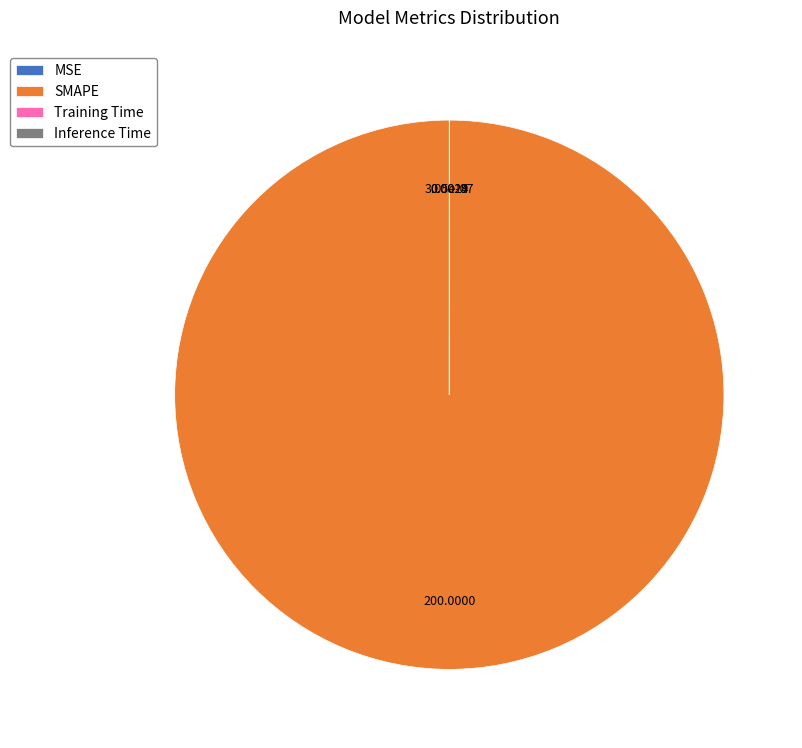

Which slice is the largest?

SMAPE